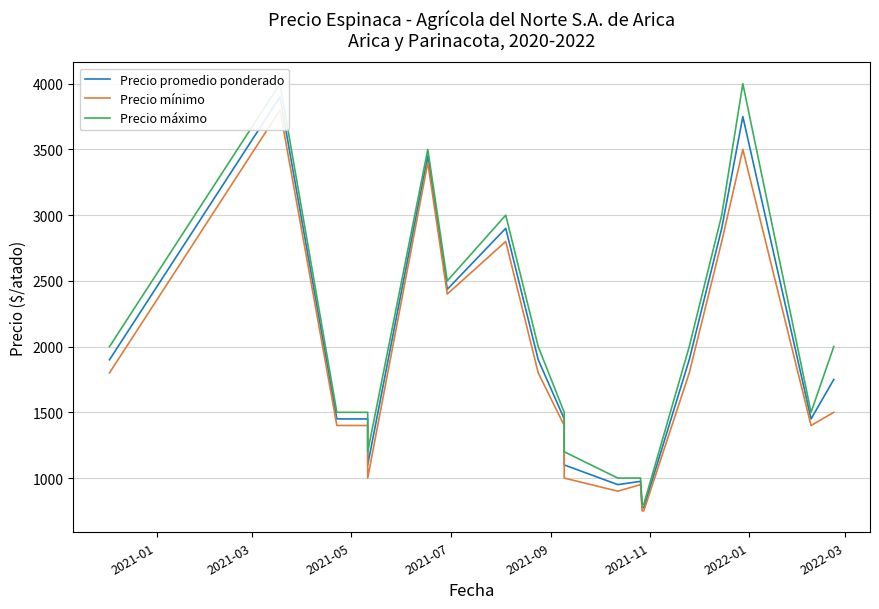

In Precio mínimo, how many points are lower than both neighbors (excluding endpoints)?

4